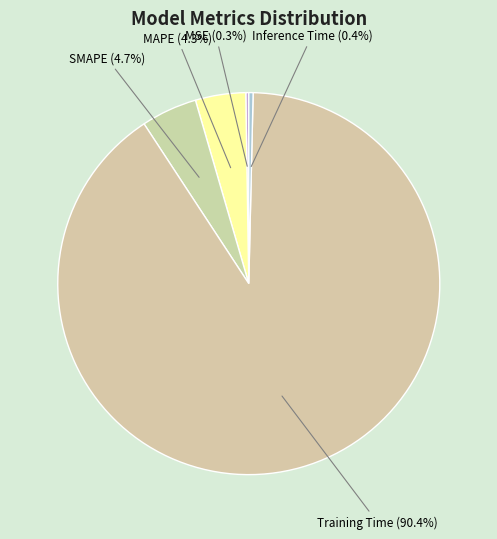

Does Inference Time represent more than half of the total?

No